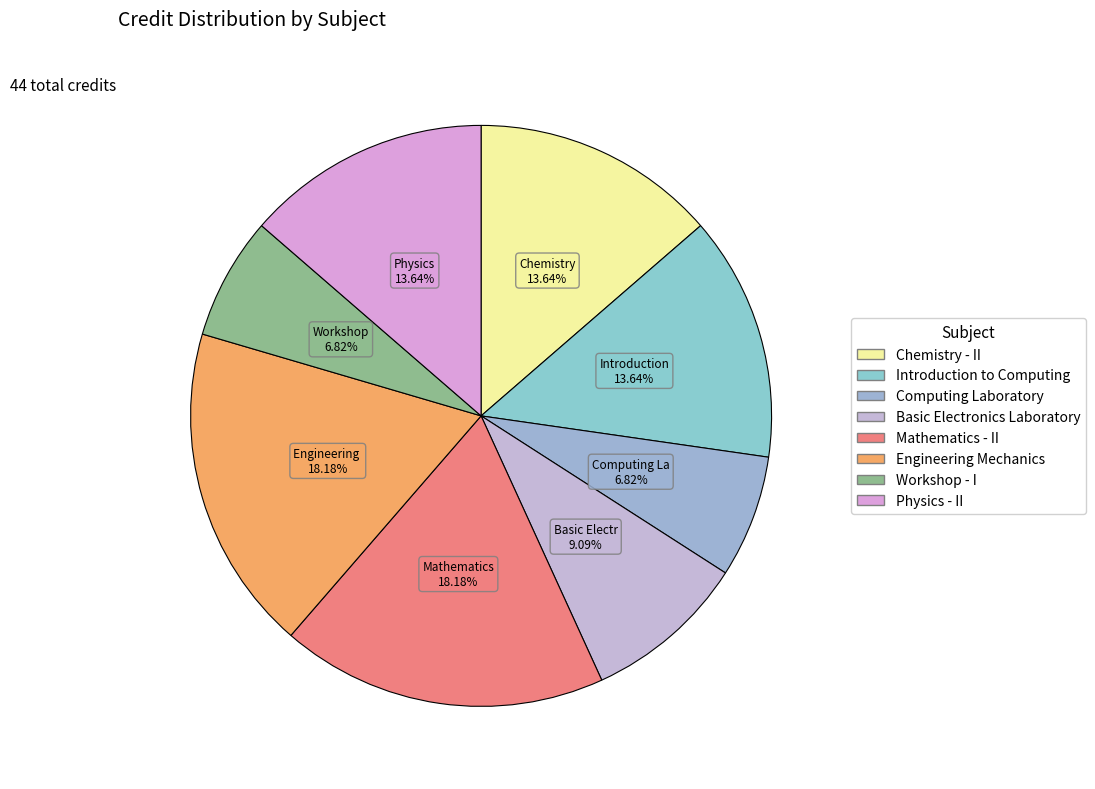

To the nearest percent, what portion does Basic Electronics Laboratory represent?

9%